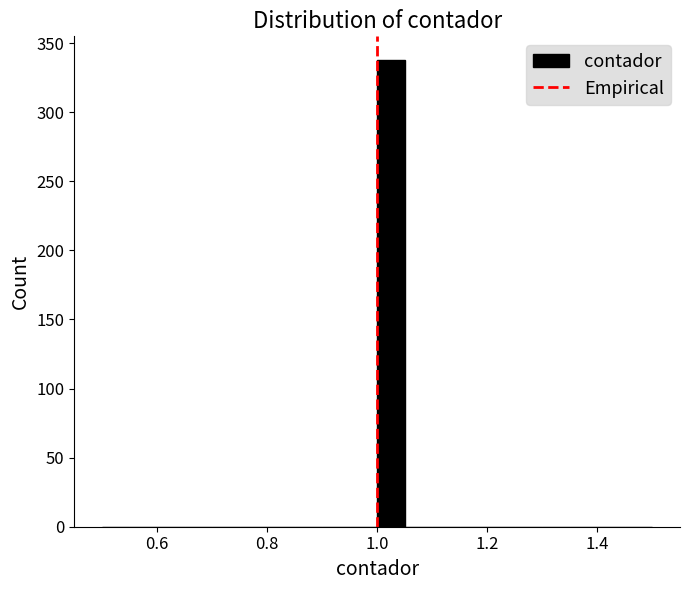

Around what value on the x-axis is the tallest bar? Give the approximate position of its centre, as read against the axis.

1.02